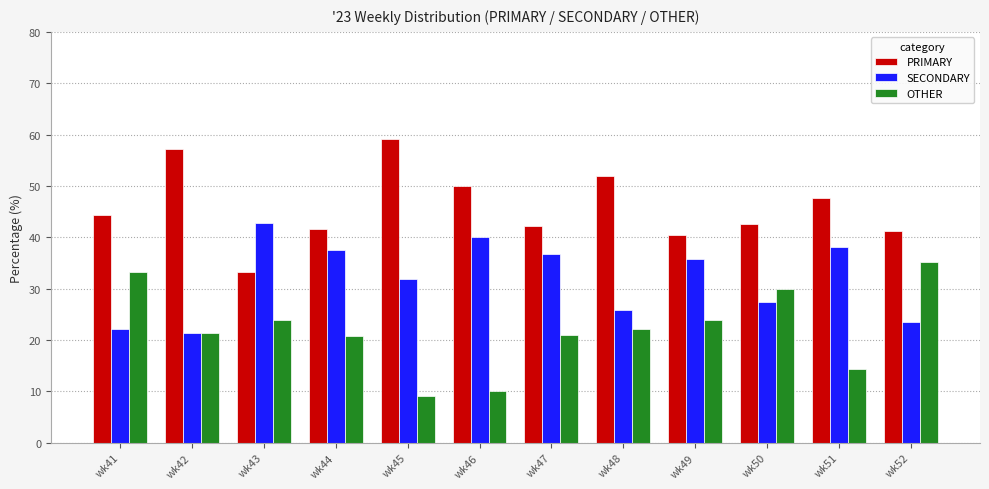

Between wk43 and wk52, which series saw the biggest shift?

SECONDARY